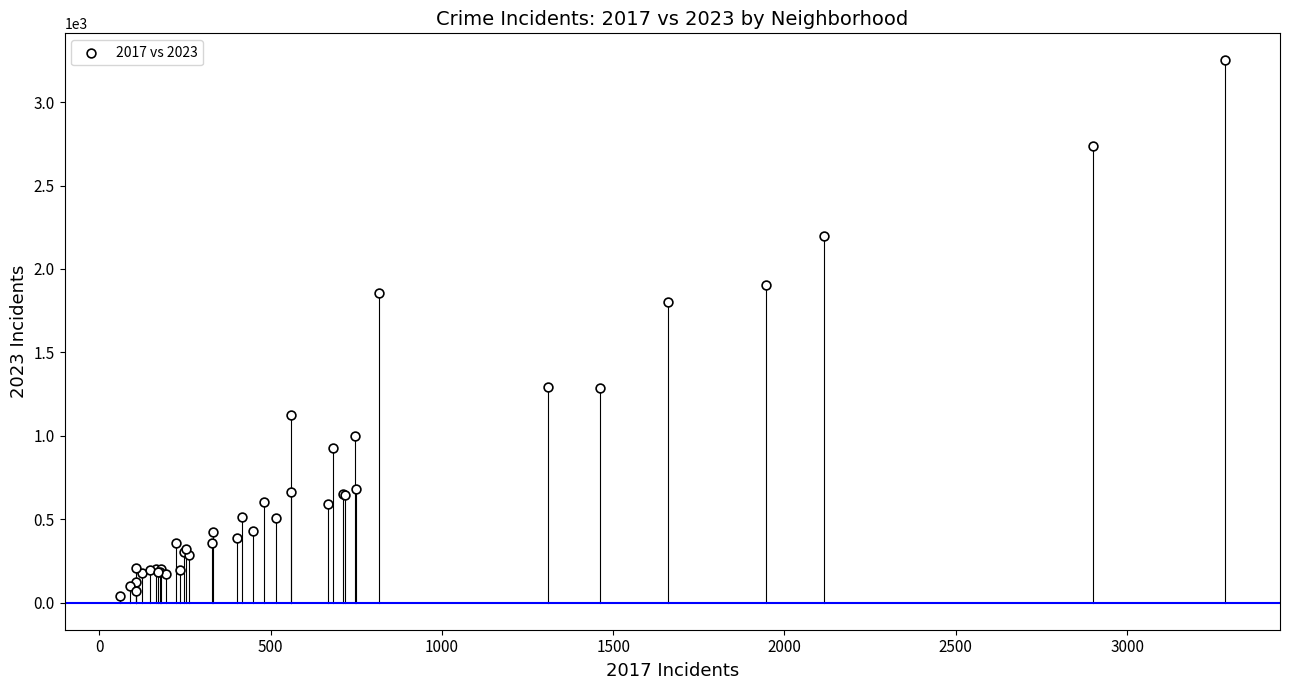

What Y value in the scatter plot is closest to 1644?

1800